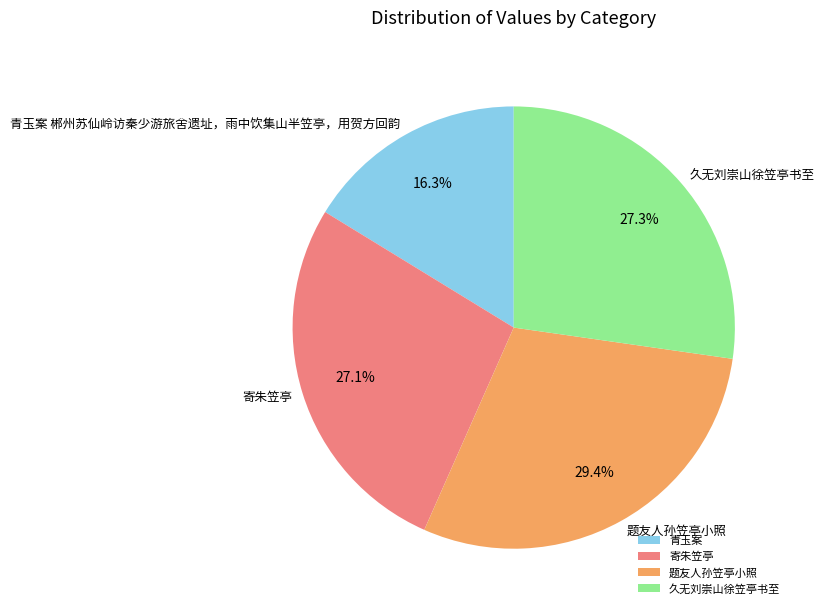

True or false: 寄朱笠亭 accounts for 40% of the total.

False